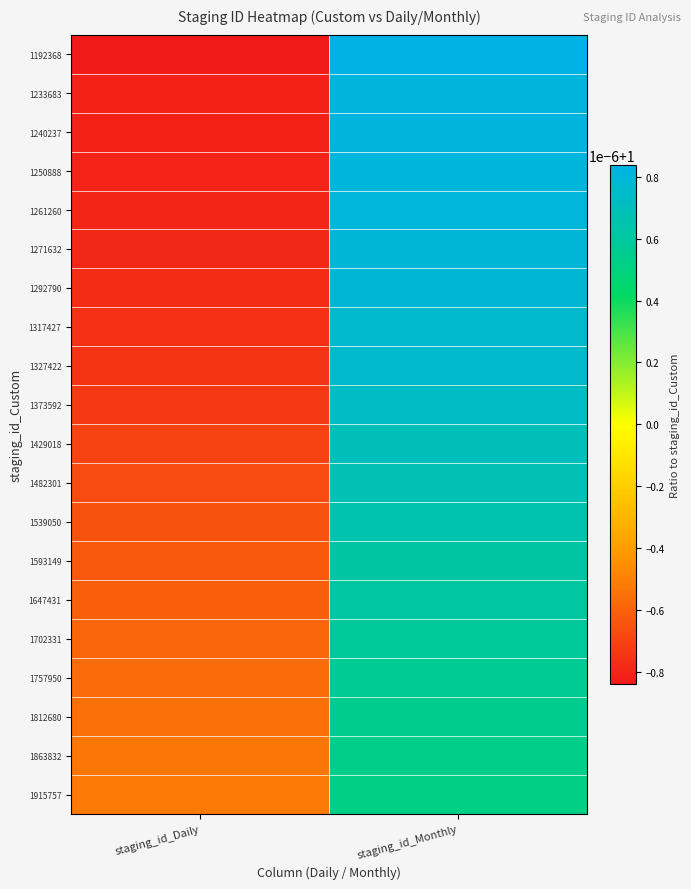

At which category is the sum across all series the highest?

staging_id_Monthly